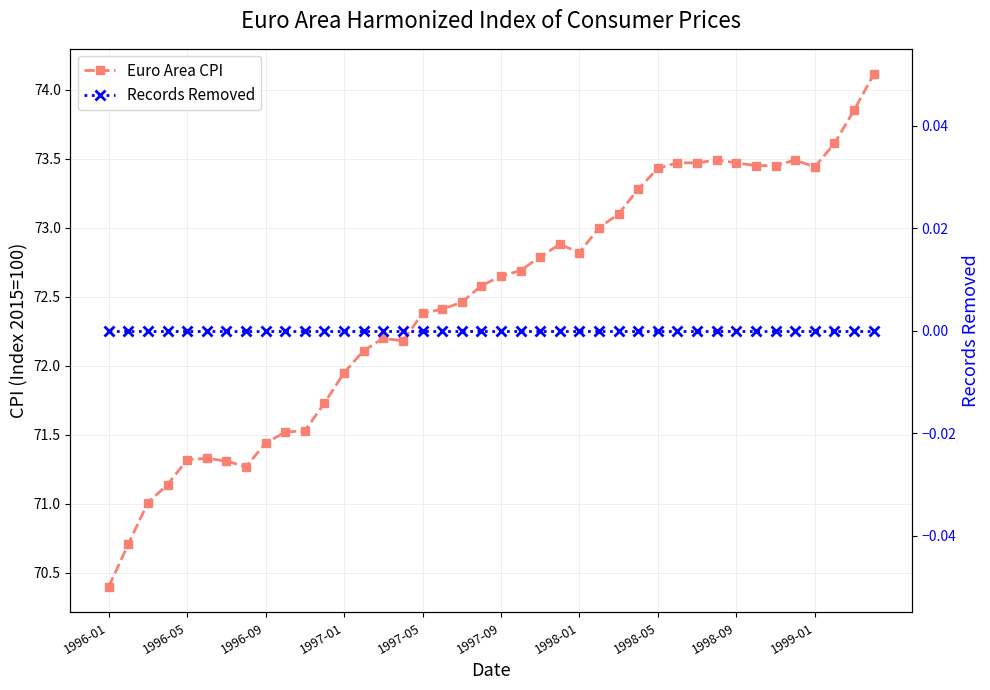

Where is Euro Area CPI nearest to the value 72?

1997-01